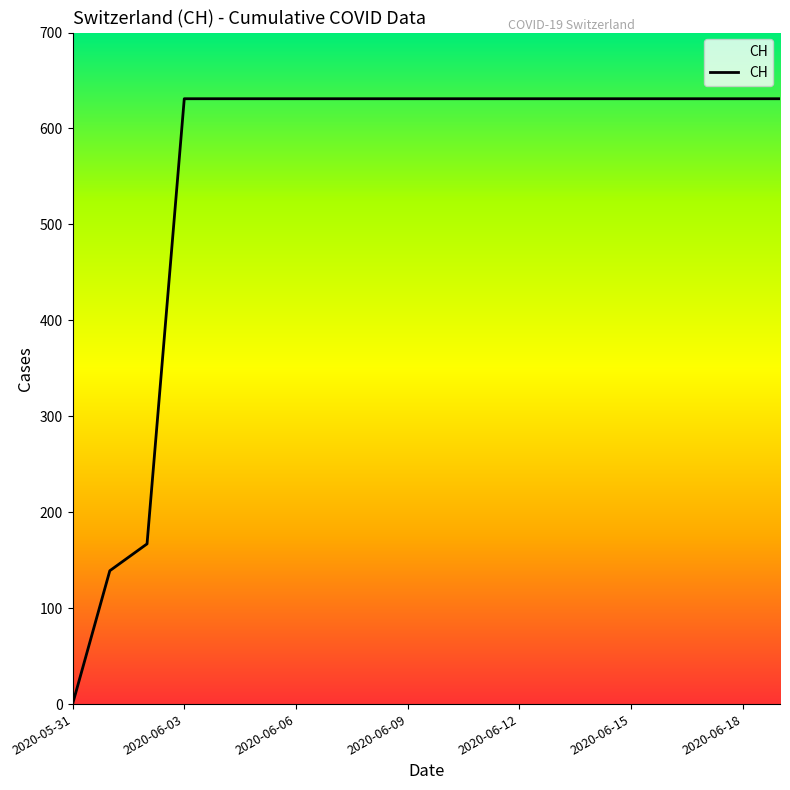

True or false: the data shows 631 at 10.

True